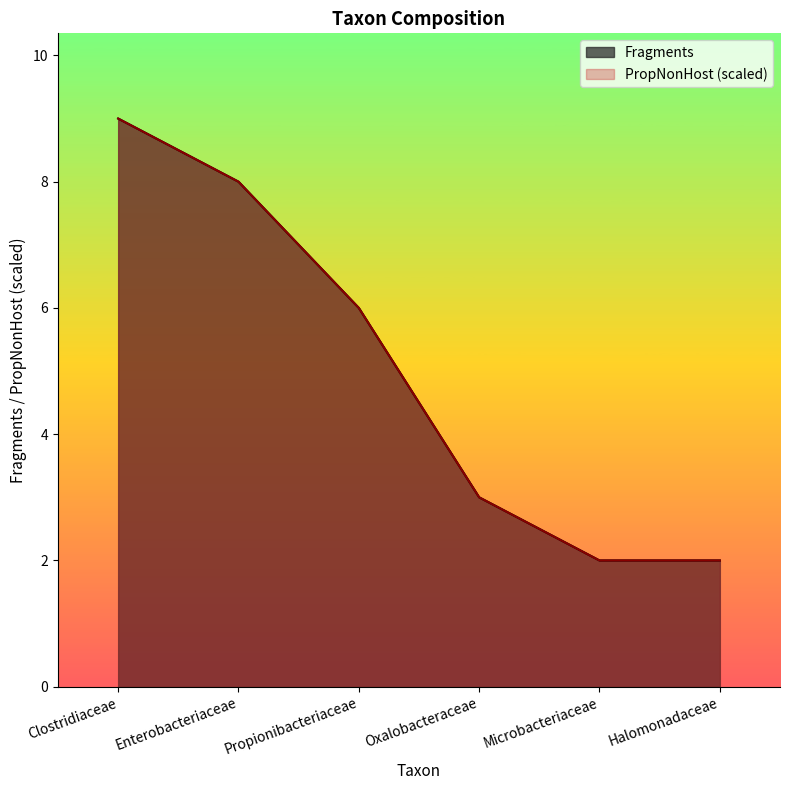

What is the difference between the maximum and second lowest values in the Fragments series?

7